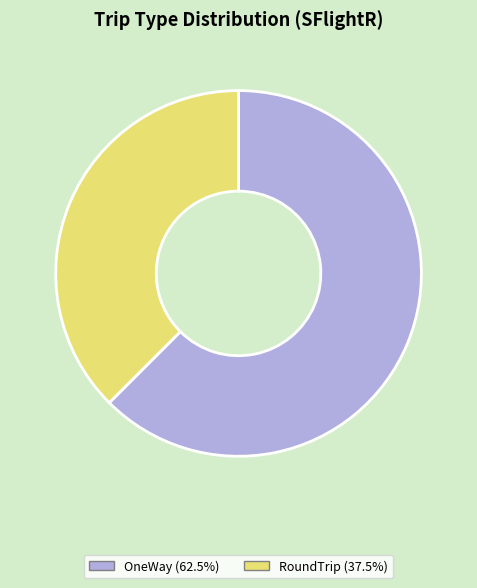

What is the ratio of the value at OneWay (62.5%) to the value at RoundTrip (37.5%)?

1.7